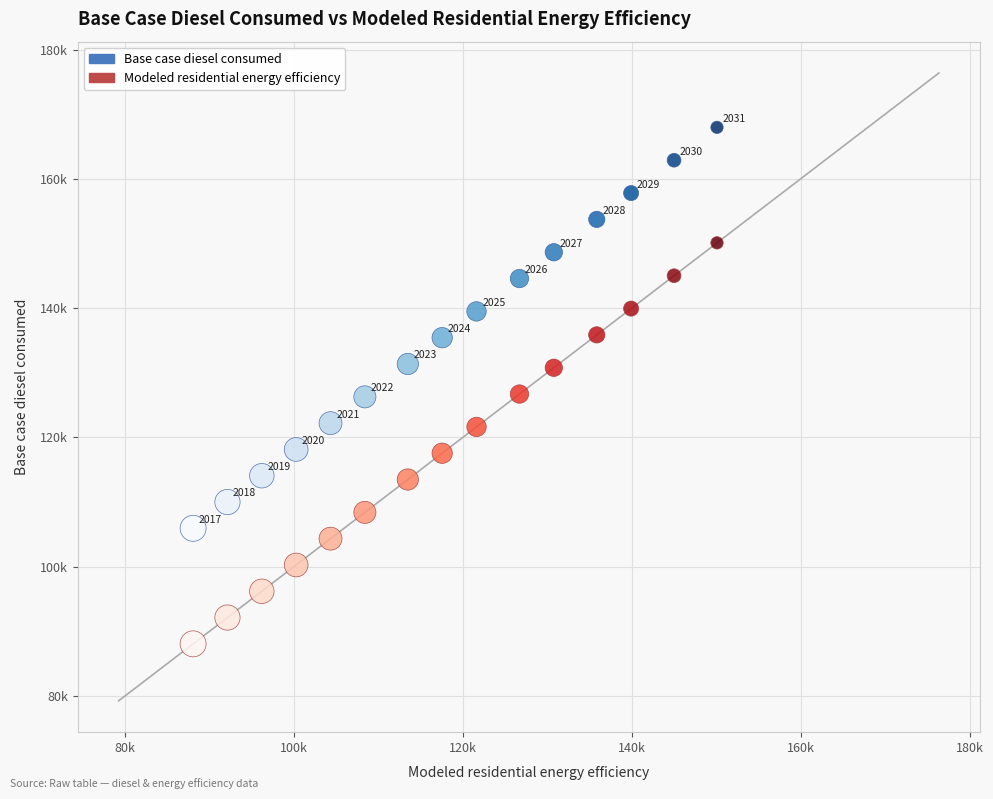

What are all the series names shown in the legend?

Base case diesel consumed, Modeled residential energy efficiency